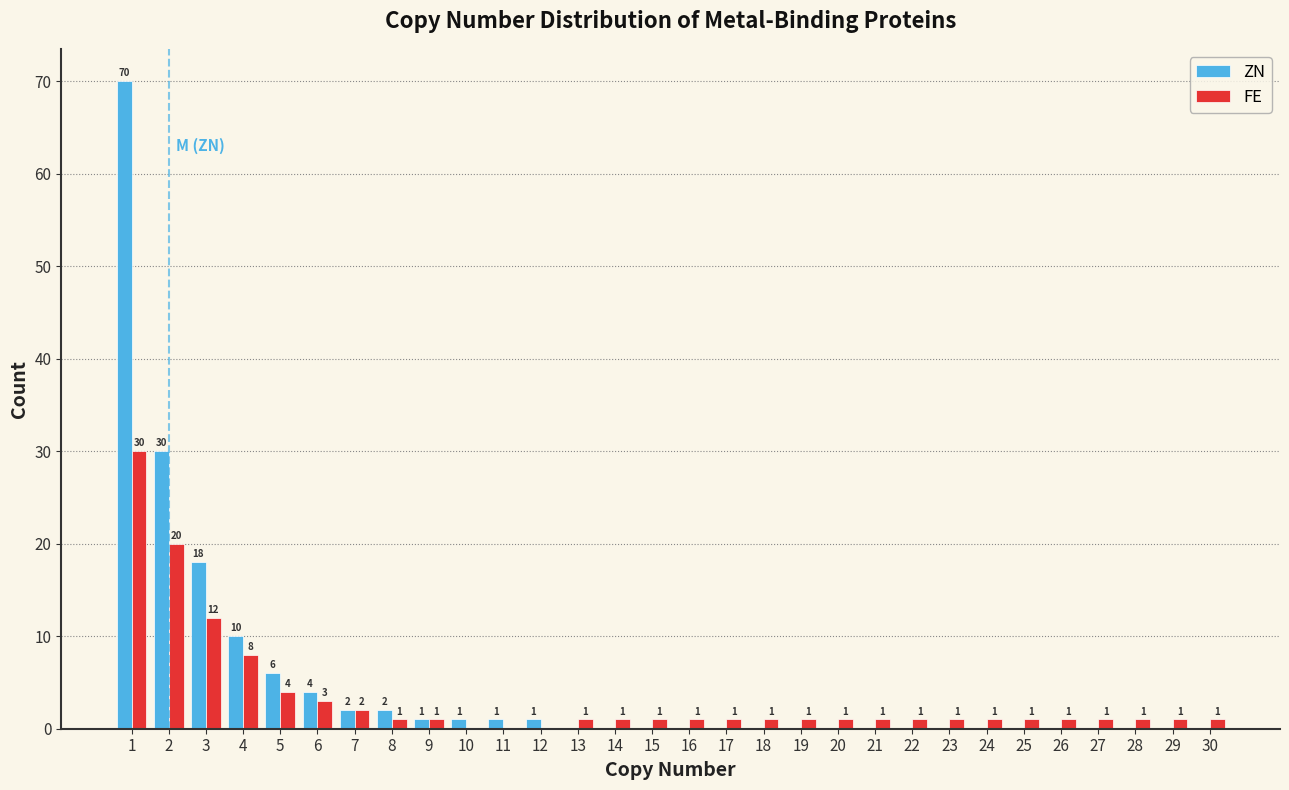

In the FE series, which range on the x-axis has the tallest bar?

0.5 to 1.5